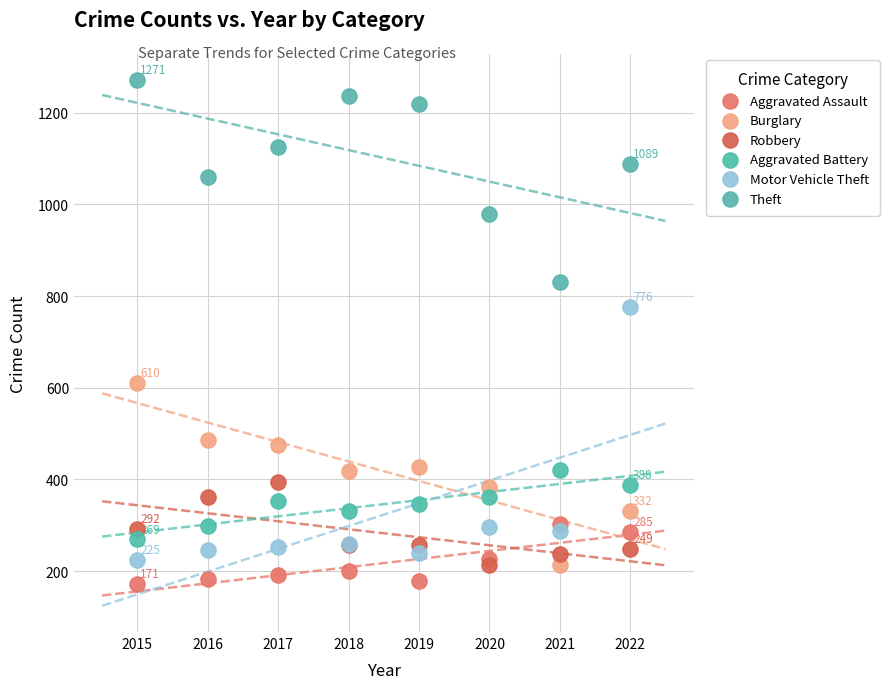

Which series contains the lowest Y value?

Aggravated Assault